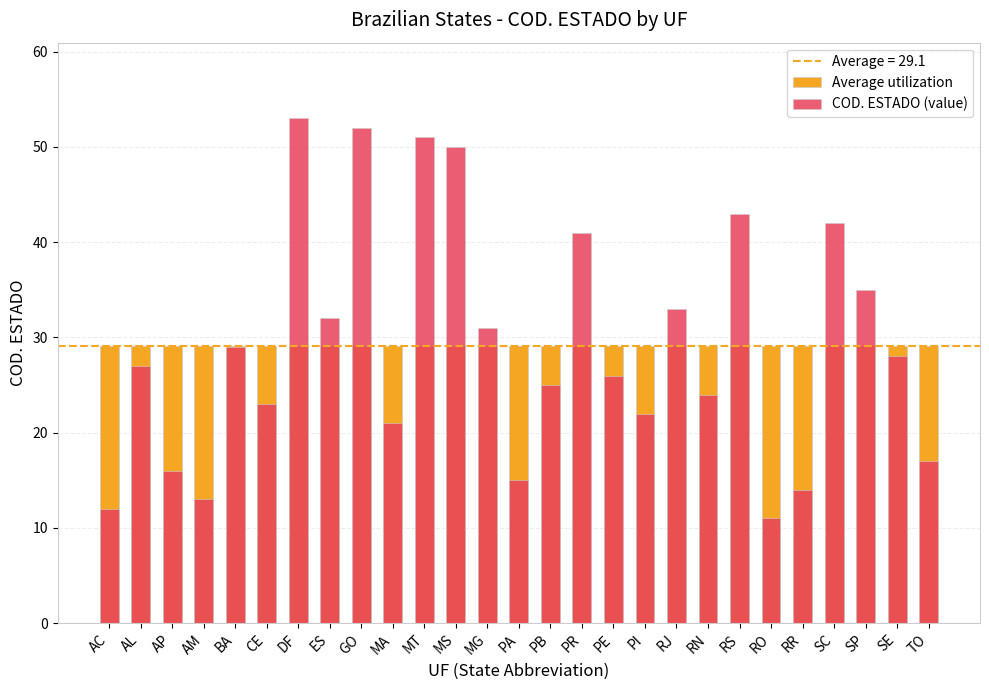

Reading left to right, extract all data points from this chart.

Average utilization: 29.1	29.1	29.1	29.1	29.1	29.1	29.1	29.1	29.1	29.1	29.1	29.1	29.1	29.1	29.1	29.1	29.1	29.1	29.1	29.1	29.1	29.1	29.1	29.1	29.1	29.1	29.1
COD. ESTADO (value): 12.0	27.0	16.0	13.0	29.0	23.0	53.0	32.0	52.0	21.0	51.0	50.0	31.0	15.0	25.0	41.0	26.0	22.0	33.0	24.0	43.0	11.0	14.0	42.0	35.0	28.0	17.0